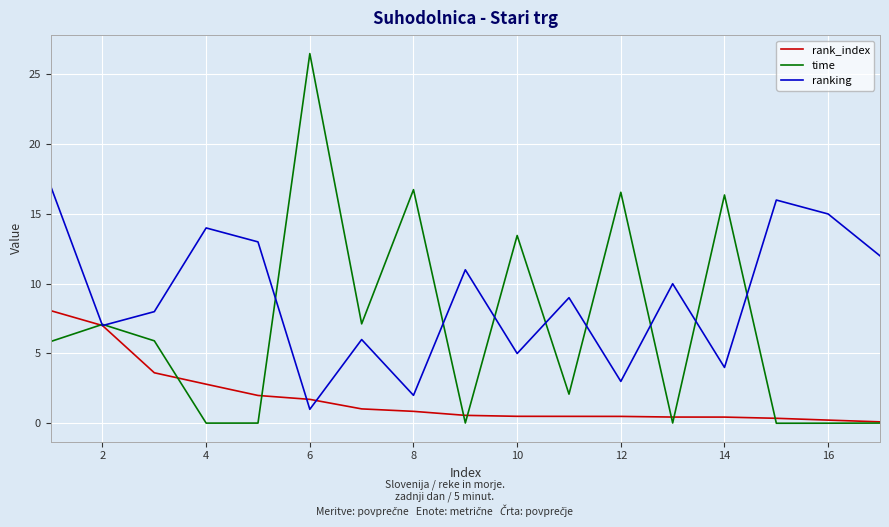

How many interior local peaks does the ranking series have?

6